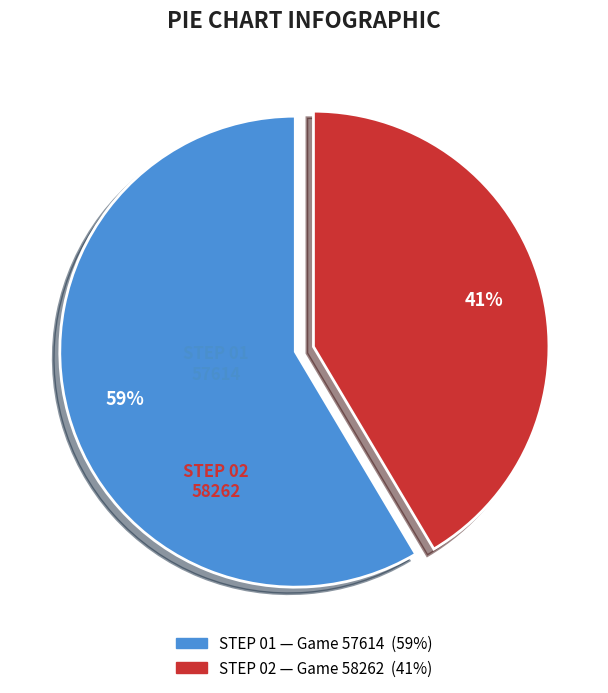

Does any single category account for the majority?

Yes